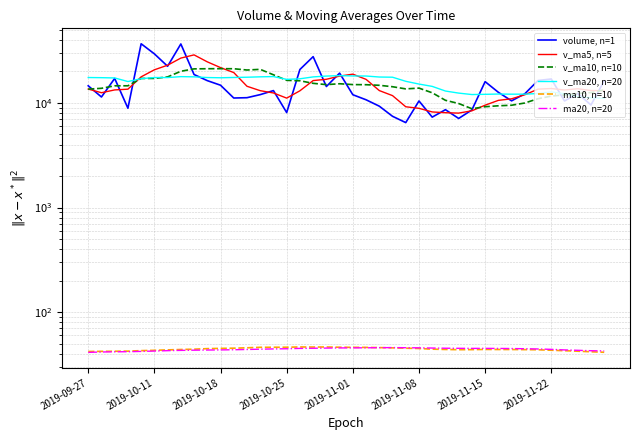

At which label does v_ma20, n=20 first exceed 17336?

2019-09-27